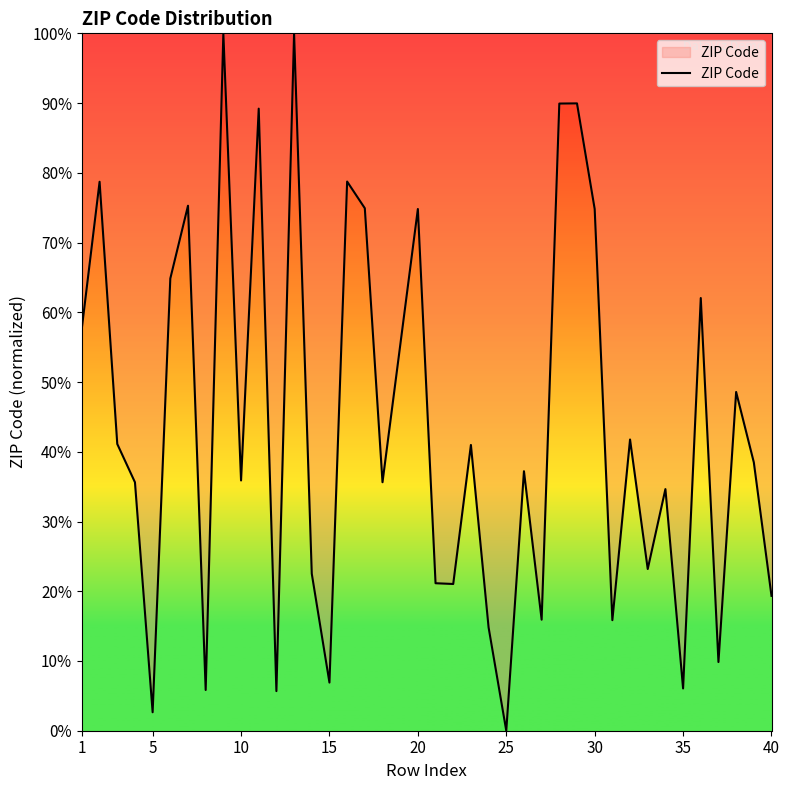

What is the difference between the maximum and minimum values?

100.0